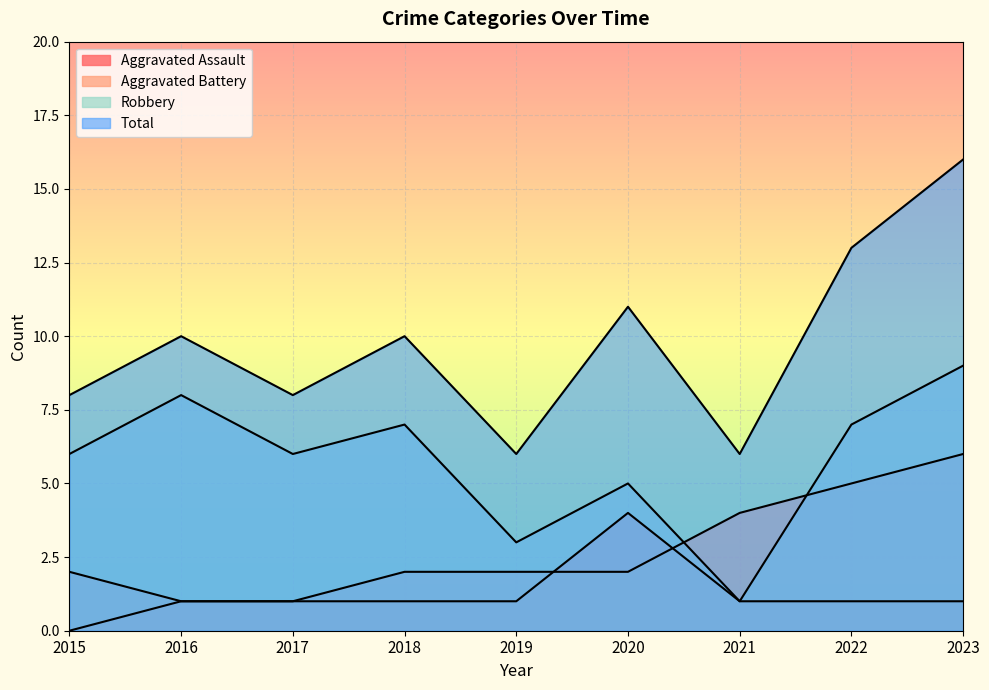

How many Aggravated Assault values are between 1 and 2?

7